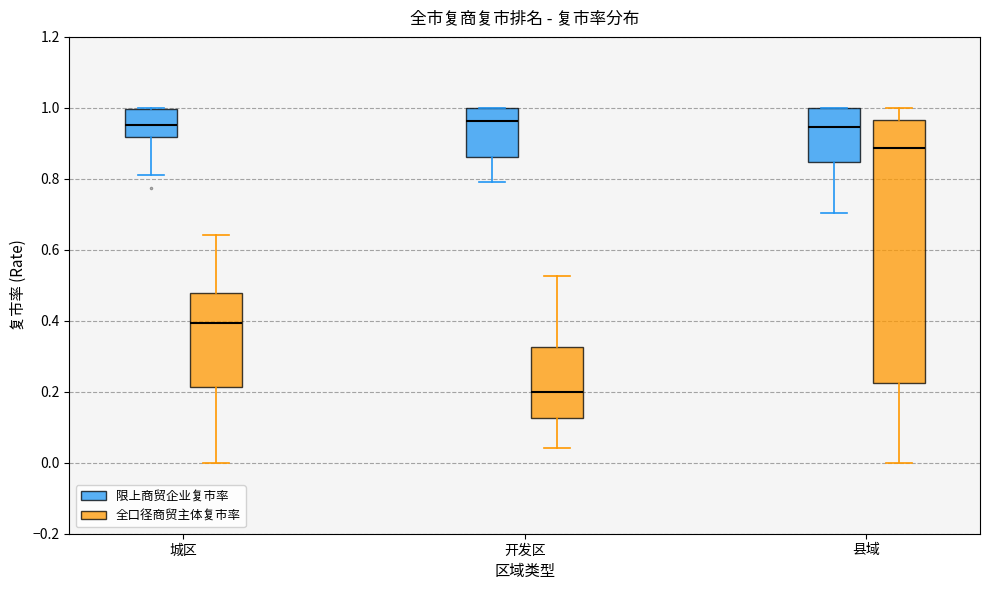

Reading left to right, read every box against the y-axis: the position of its median line, the range the box covers, and the ends of its whiskers. The values are not printed on the chart, so give them approximately, as read against the axis.

城区 (限上商贸企业复市率): median 0.96, box 0.92 to 1.00, whiskers 0.82 to 1.00
城区 (全口径商贸主体复市率): median 0.40, box 0.22 to 0.48, whiskers 0.00 to 0.64
开发区 (限上商贸企业复市率): median 0.96, box 0.86 to 1.00, whiskers 0.80 to 1.00
开发区 (全口径商贸主体复市率): median 0.20, box 0.12 to 0.32, whiskers 0.04 to 0.52
县域 (限上商贸企业复市率): median 0.94, box 0.84 to 1.00, whiskers 0.70 to 1.00
县域 (全口径商贸主体复市率): median 0.88, box 0.22 to 0.96, whiskers 0.00 to 1.00